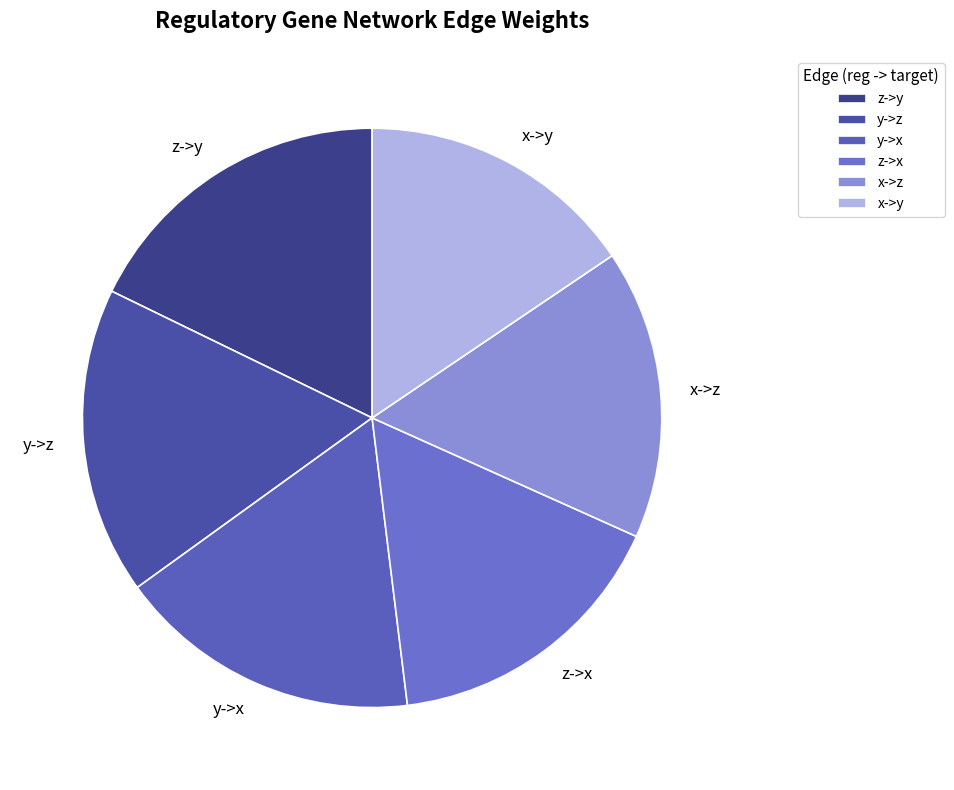

Do x->y and x->z together represent more than half of the pie?

No